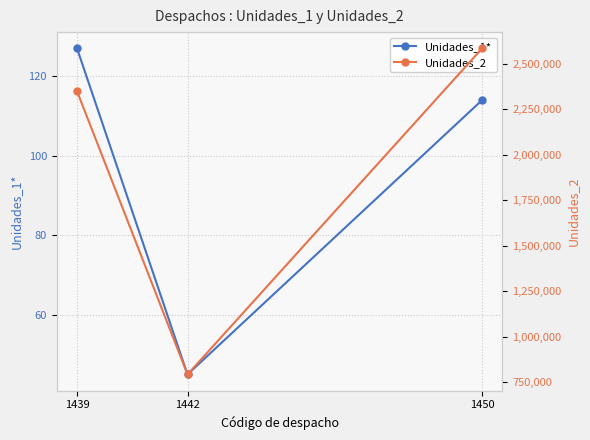

Where does the Unidades_2 series first go above 2350002?

1450